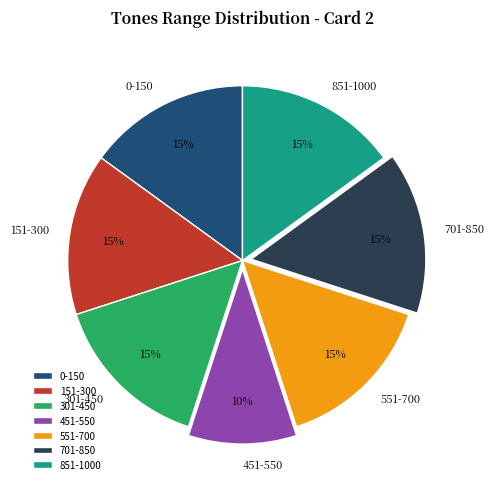

Do 701-850 and 151-300 together represent more than half of the pie?

No